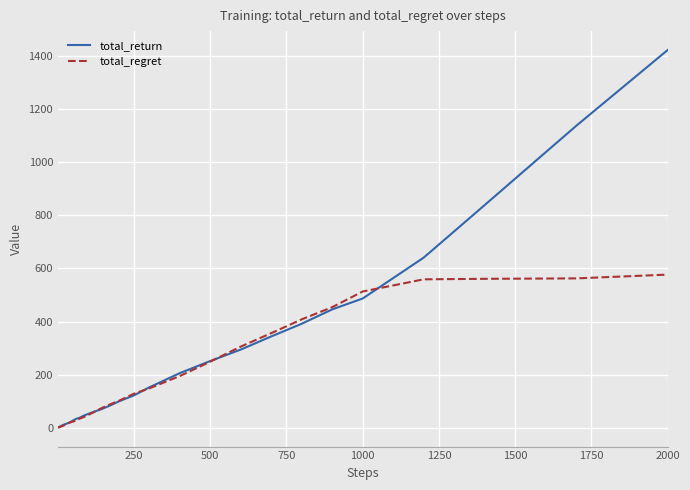

What is the difference between the maximum and minimum values in the total_regret series?

576.8